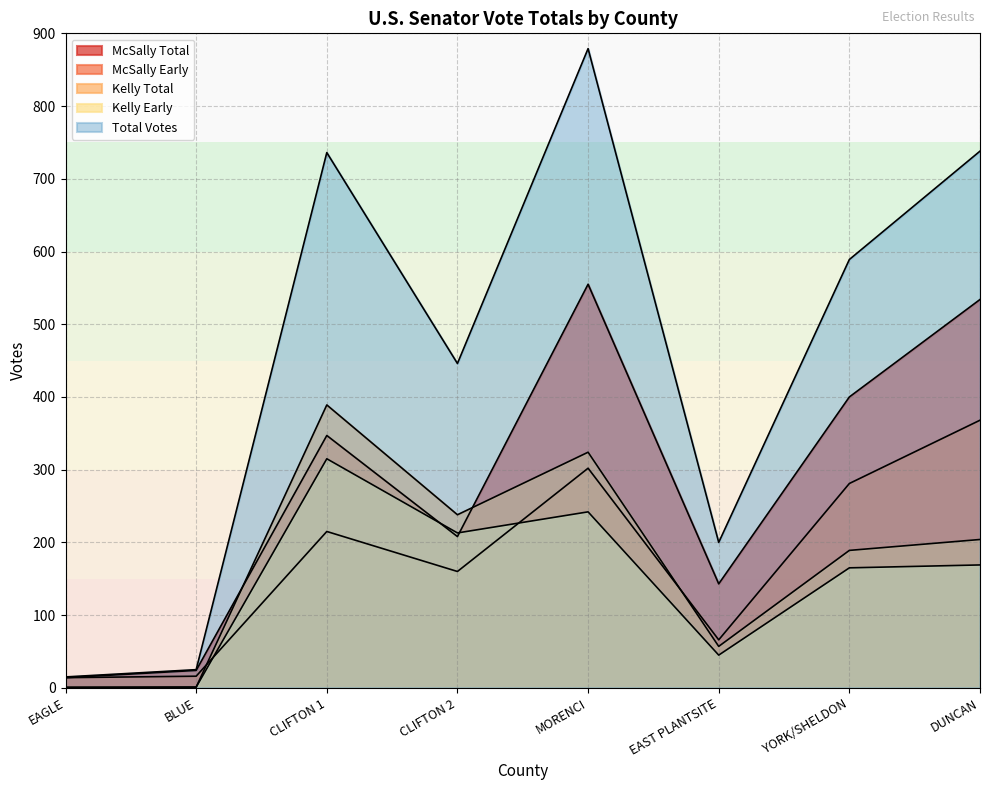

True or false: McSally Early has a value of 215 at CLIFTON 1.

True